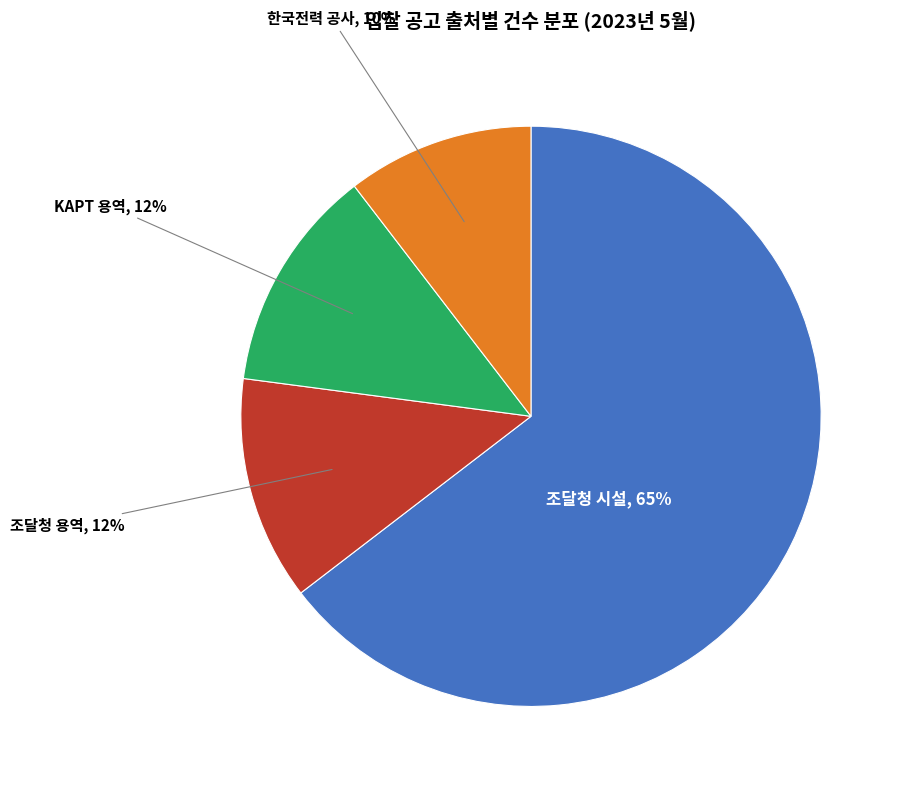

Does any single category account for the majority?

Yes